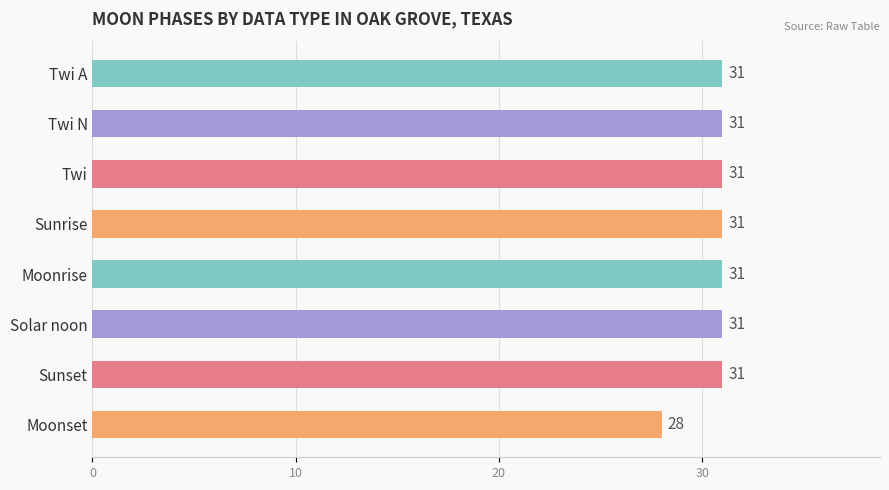

Count the values in the range 31 to 32.

7